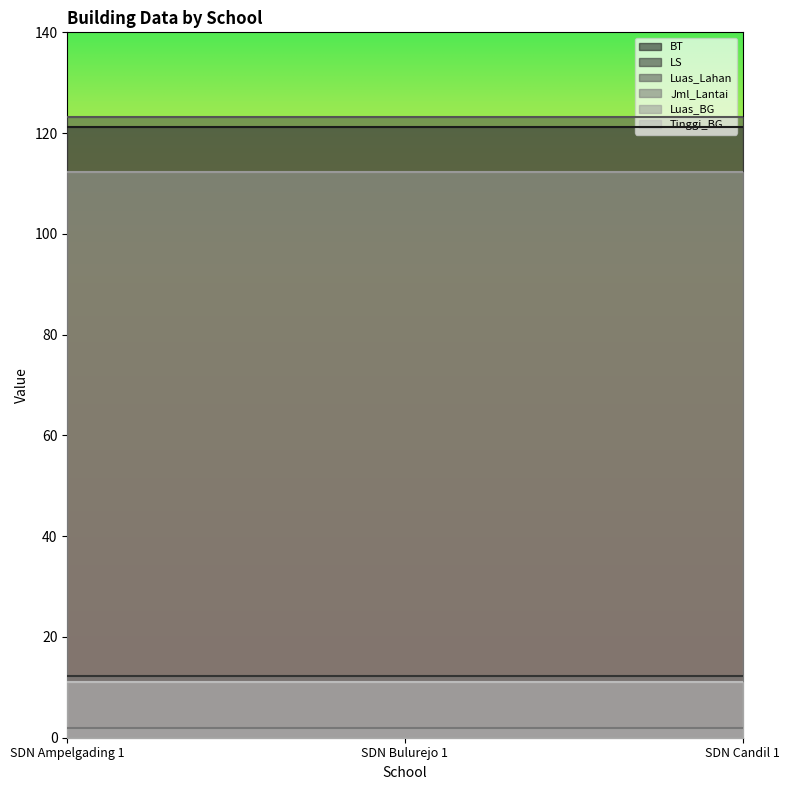

Which has a higher value, SDN Candil 1 or SDN Ampelgading 1?

SDN Candil 1